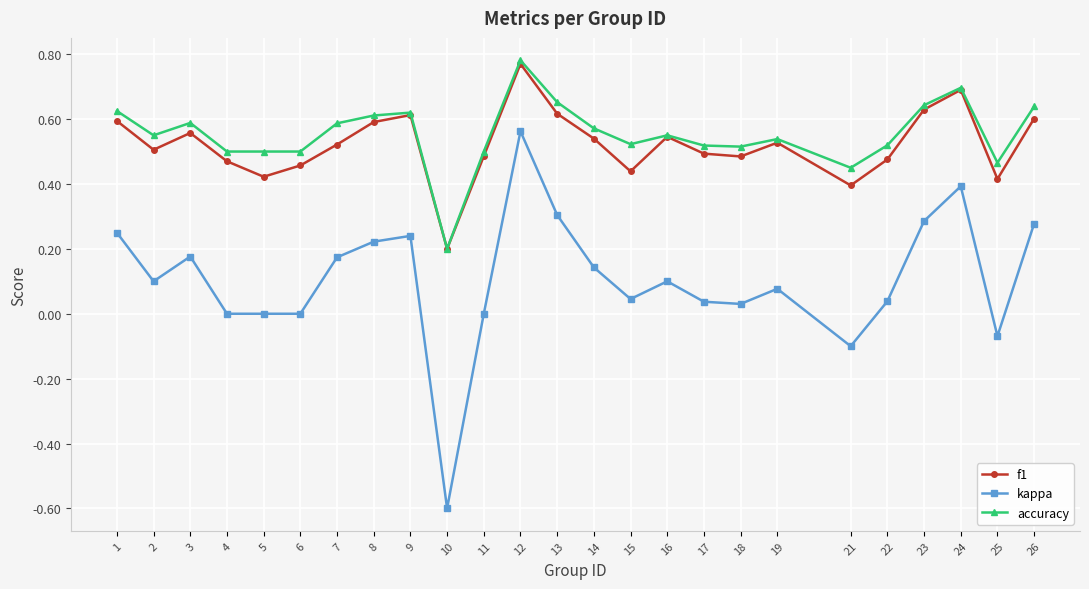

At which category does kappa reach its first local valley?

2